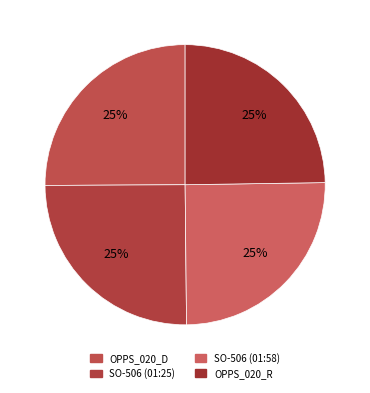

Is there any slice that represents more than half of the pie?

No